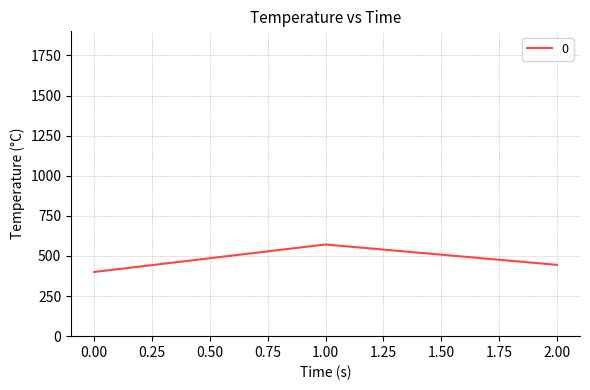

The value at 1.00 is 954.0. True or false?

False